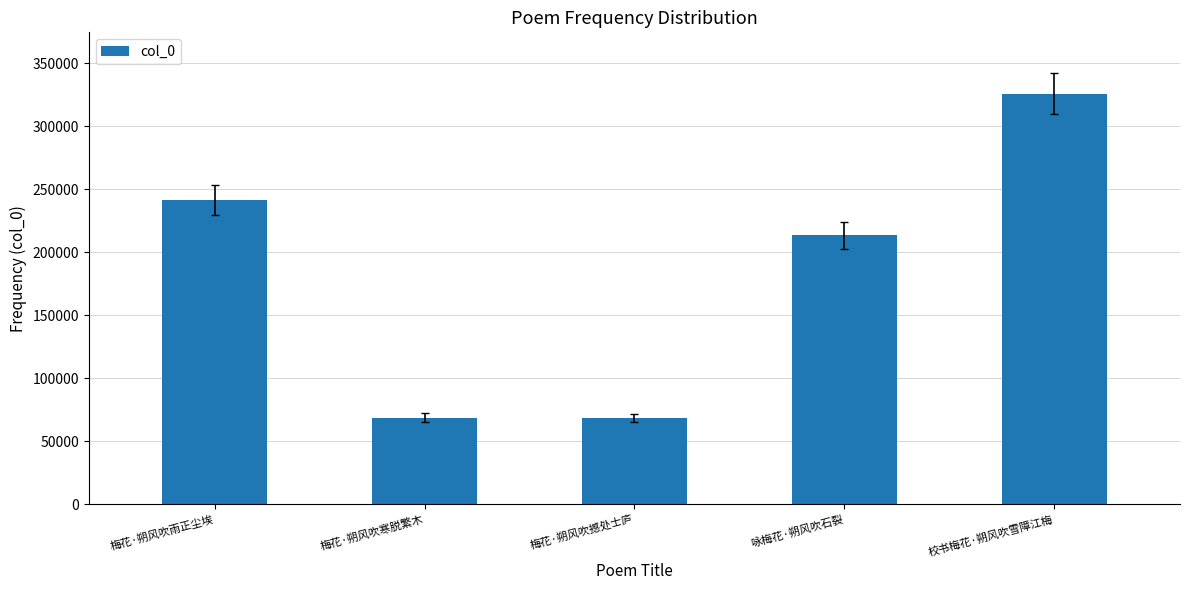

Is it true that the value at 梅花·朔风吹寒脱繁木 is 117163?

False